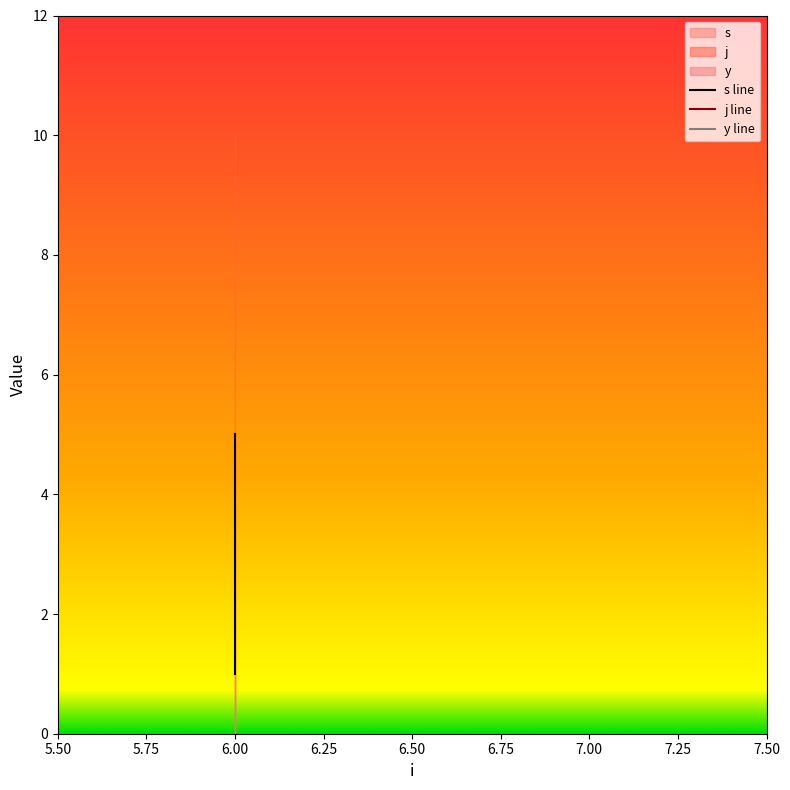

Which category has the highest value in the s line series?

6.00